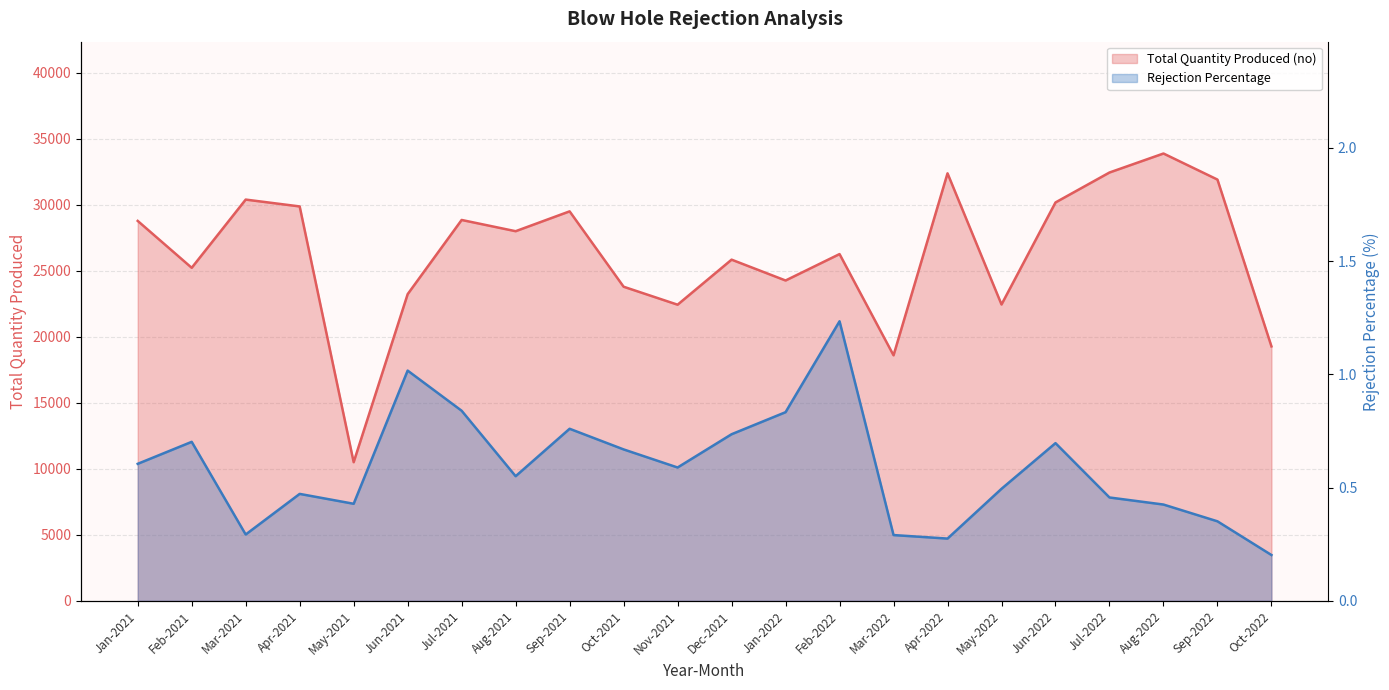

What is the spread (max minus min) of values at Sep-2022?

31894.6